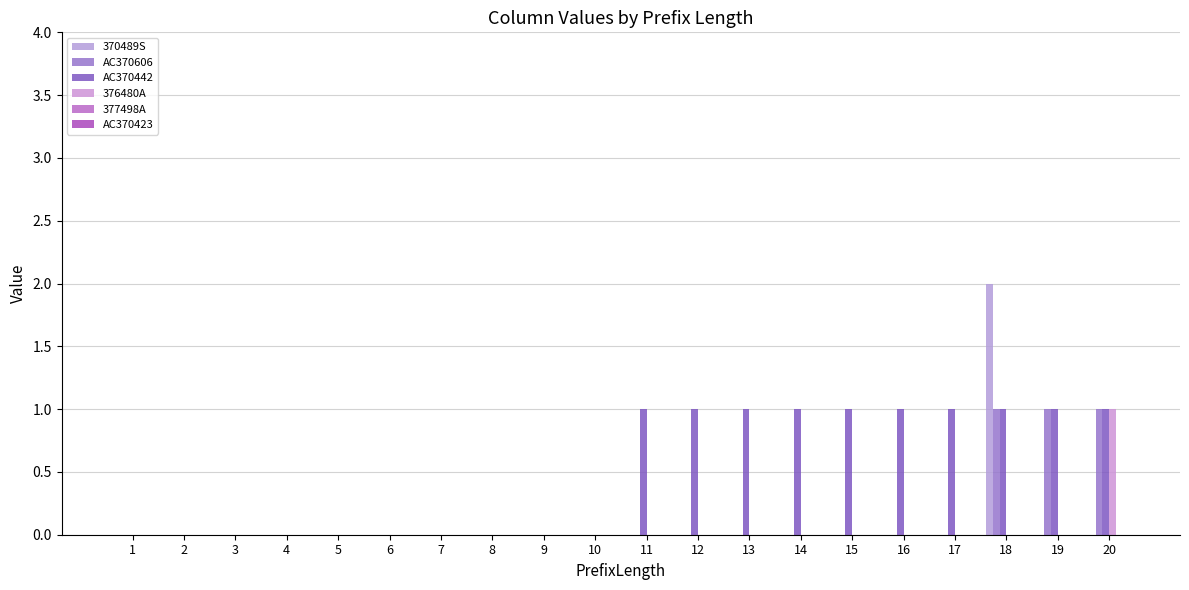

Count the number of categories in the chart.

20